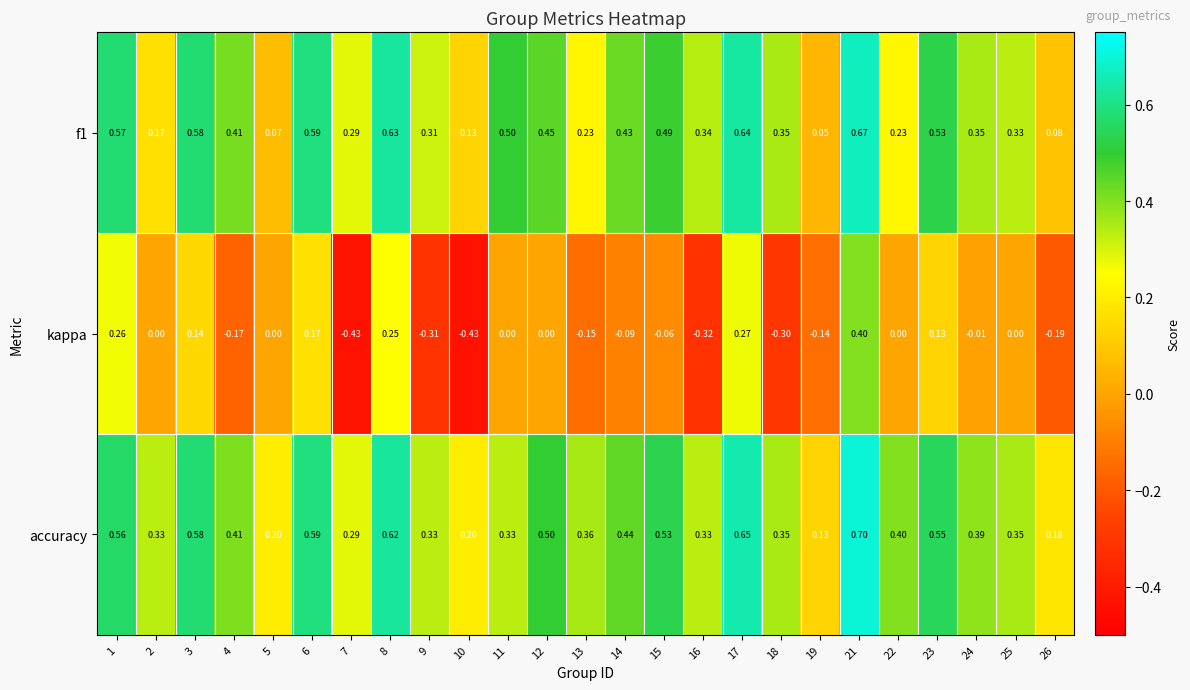

Which series has the largest range (max minus min)?

kappa